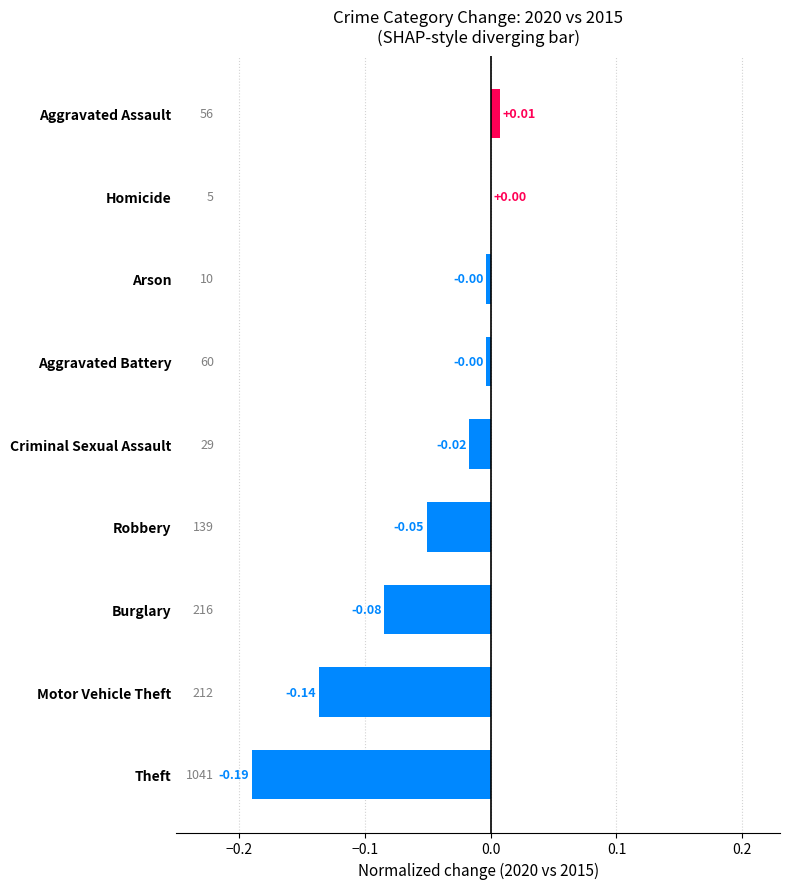

Which has a higher value, Homicide or Burglary?

Homicide